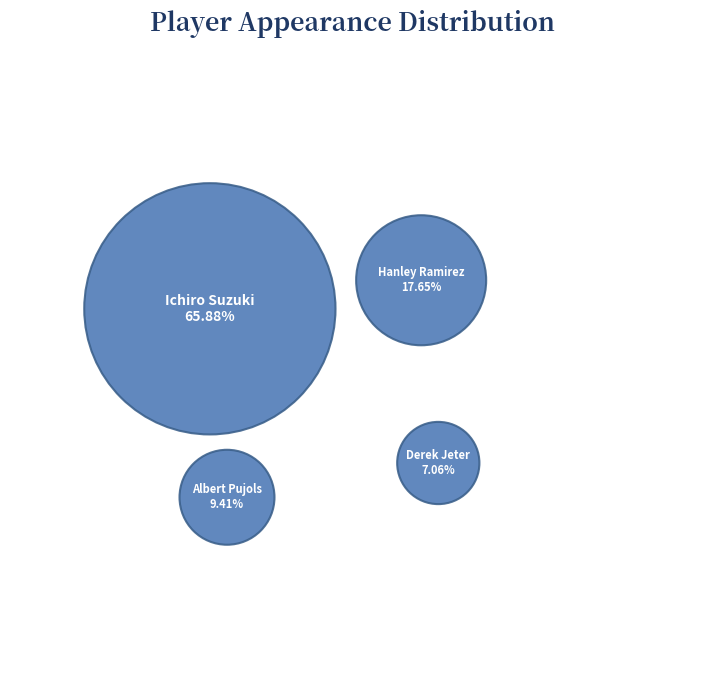

What percentage is the Hanley Ramirez slice, to the nearest percent?

18%